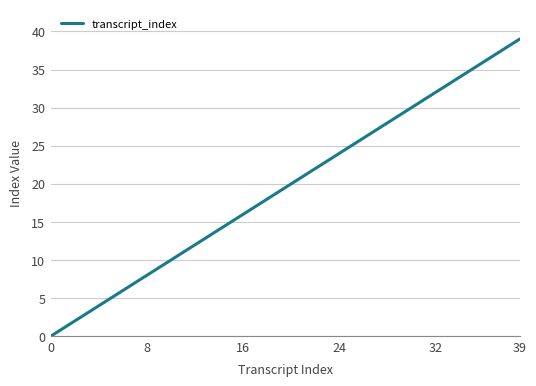

What is the greatest value displayed?

39